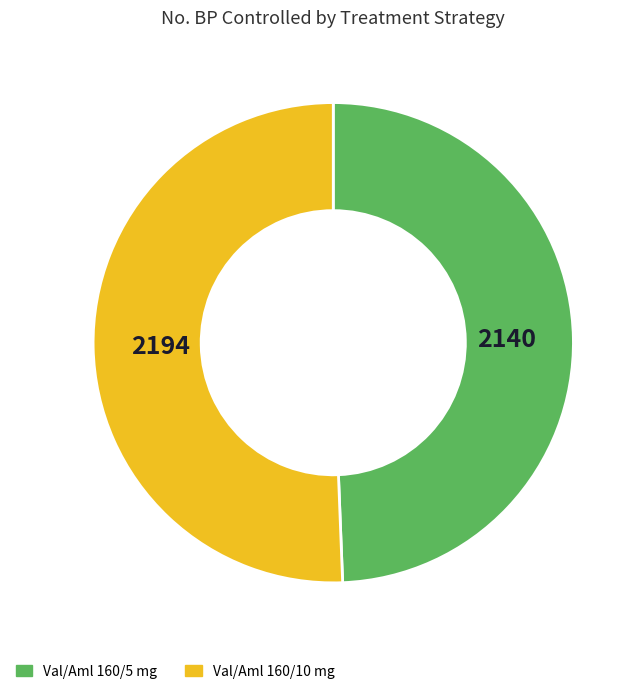

What is the ratio of the value at Val/Aml 160/5 mg to the value at Val/Aml 160/10 mg?

1.0